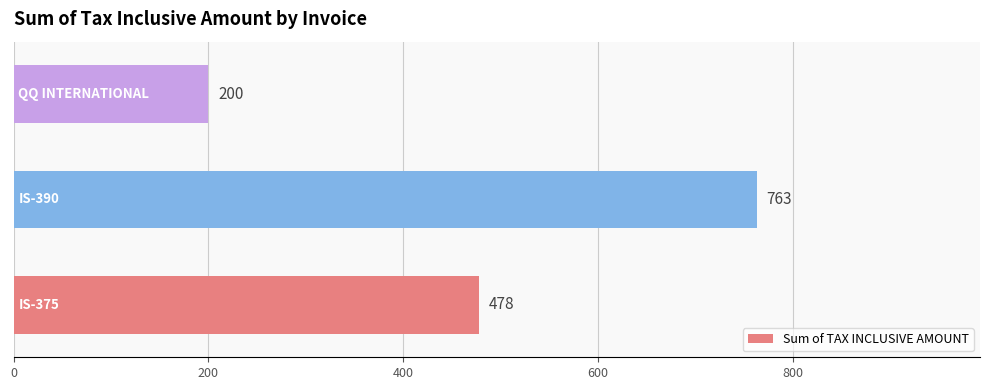

What is the difference between the maximum and minimum values?

563